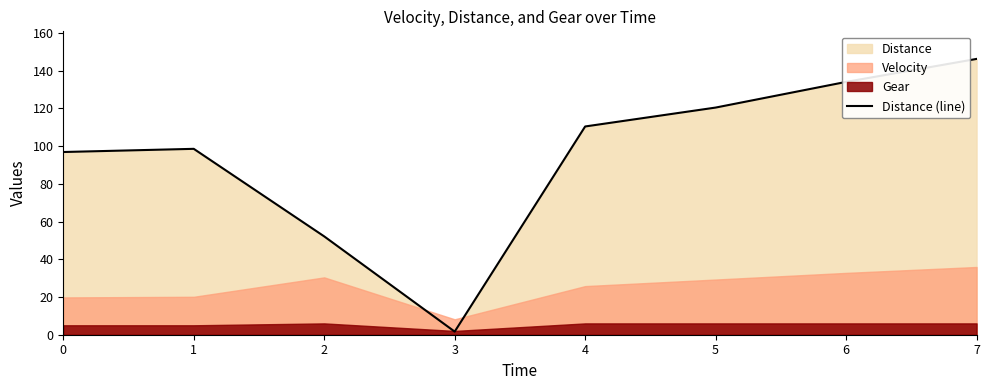

List the labels in order of value, largest first.

7, 6, 5, 4, 1, 0, 2, 3